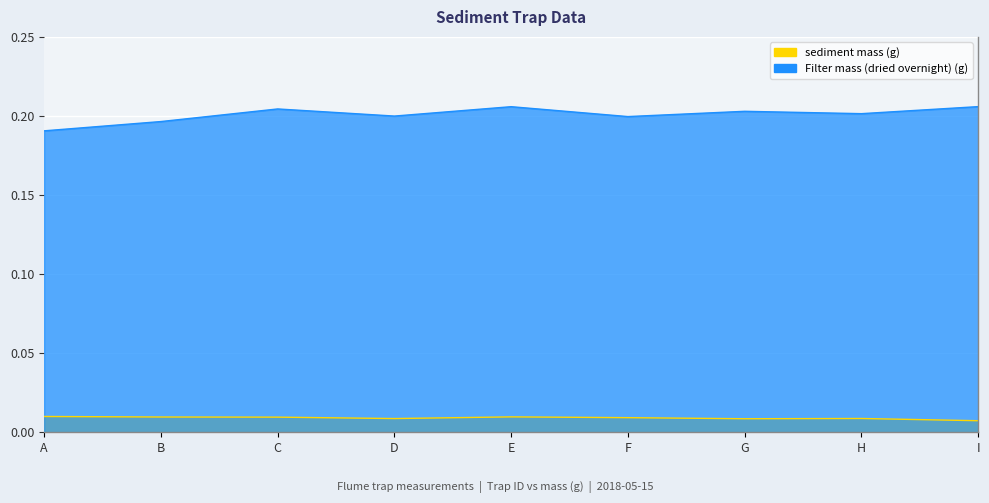

The sediment mass (g) series shows 0.0 at H. True or false?

True